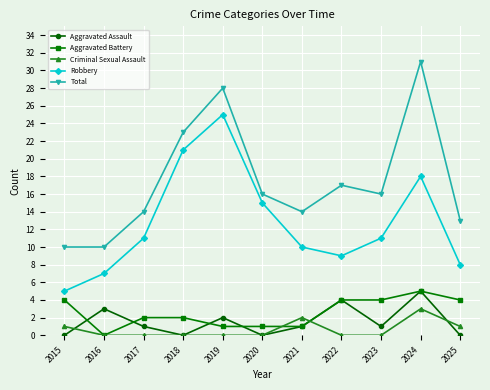

Rank the series at 2017 from lowest to highest value.

Criminal Sexual Assault, Aggravated Assault, Aggravated Battery, Robbery, Total